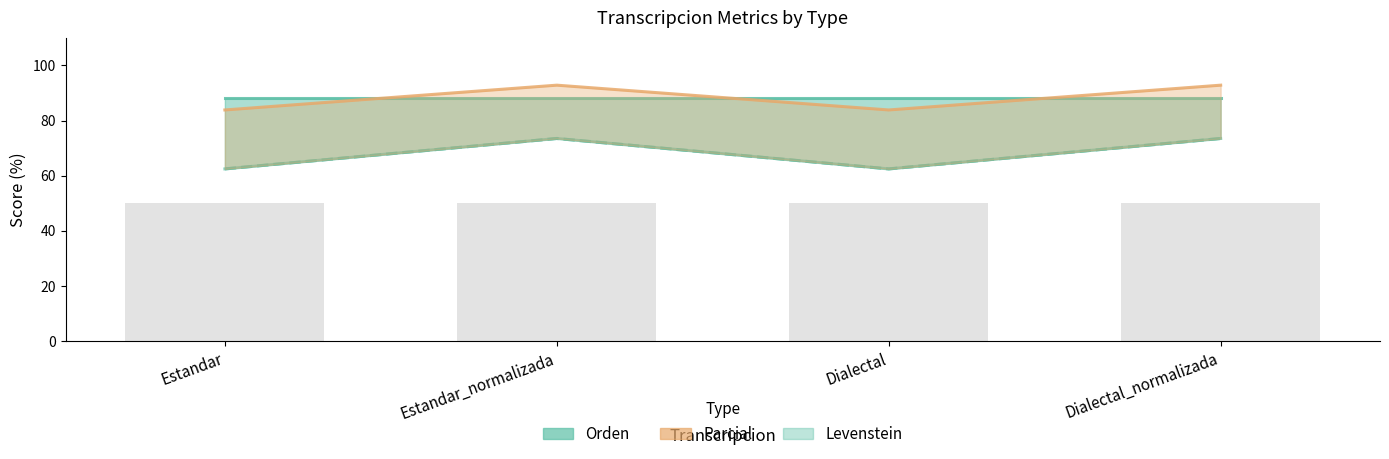

Which series changed the most between Estandar and Dialectal_normalizada?

Levenstein